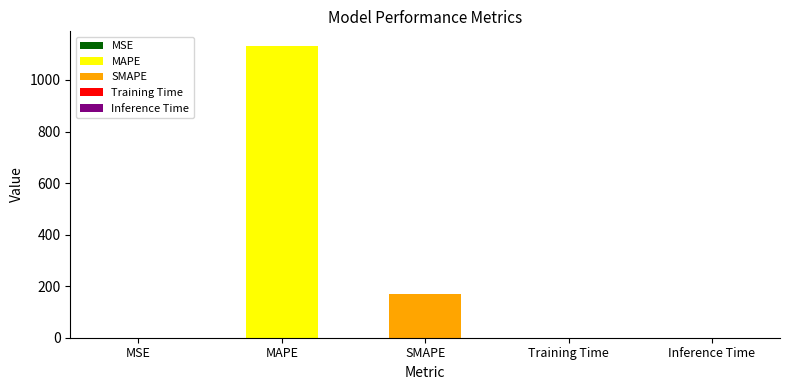

At which category does the chart reach its peak across all series?

MAPE